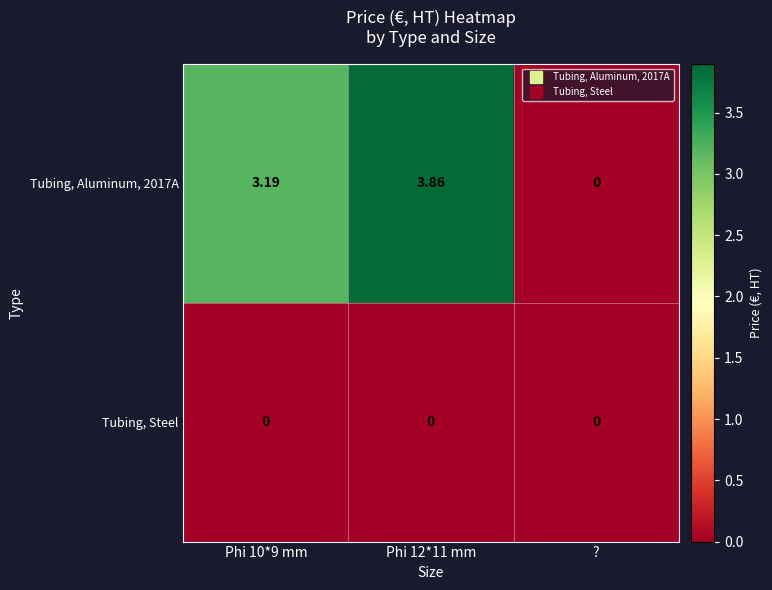

Is the value of Tubing, Aluminum, 2017A at Phi 10*9 mm greater than the value of Tubing, Steel at Phi 12*11 mm?

Yes